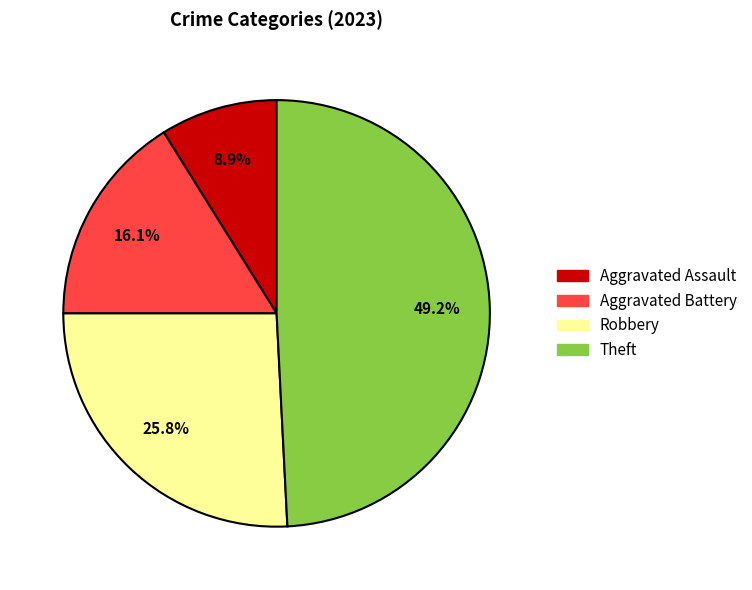

Rank the categories by value from highest to lowest.

Theft, Robbery, Aggravated Battery, Aggravated Assault